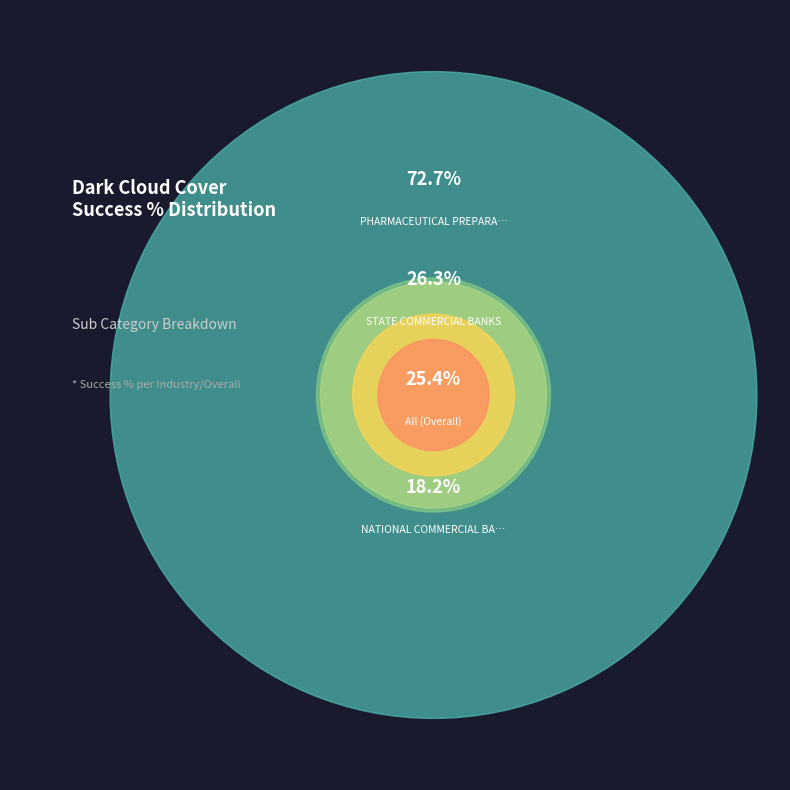

Does STATE COMMERCIAL BANKS represent more than half of the total?

No